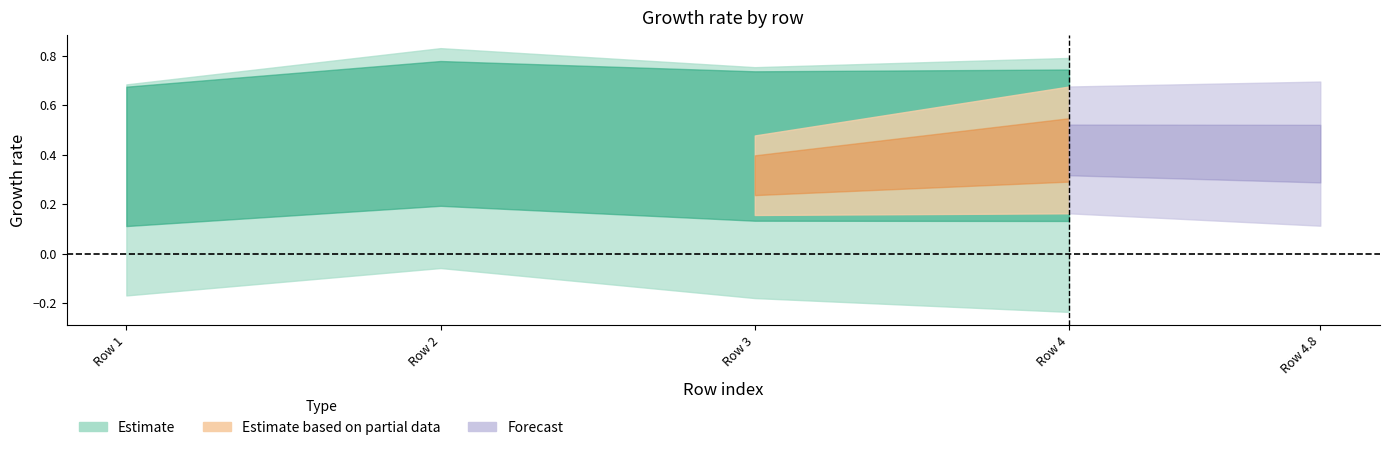

In T1_Ie, how many points are higher than both neighbors (excluding endpoints)?

1